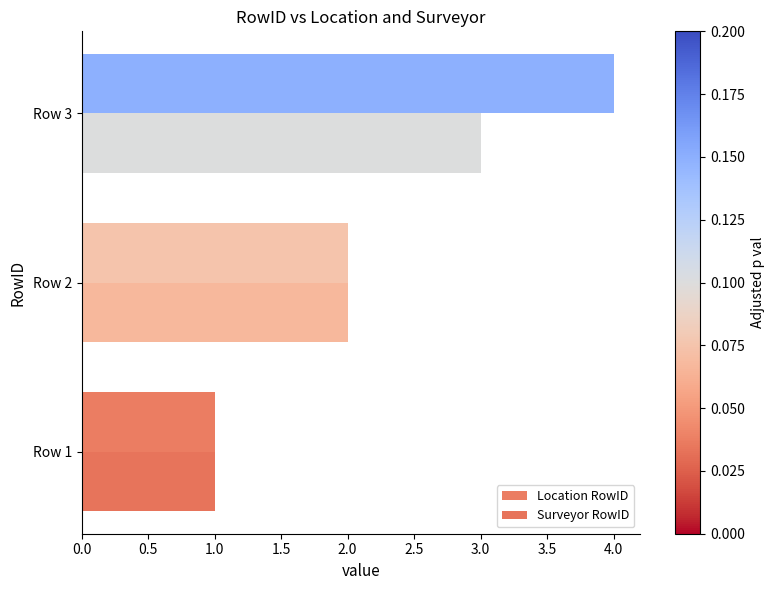

List the series in order of their peak value, highest first.

Location RowID, Surveyor RowID